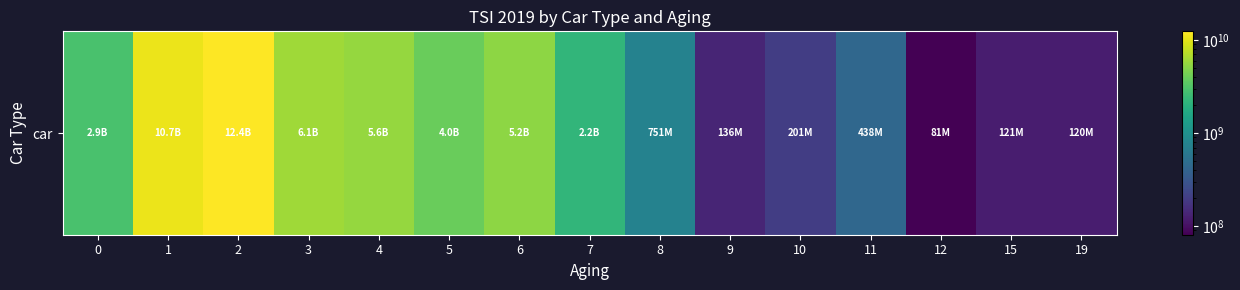

Where is the data nearest to the value 6232787010?

3